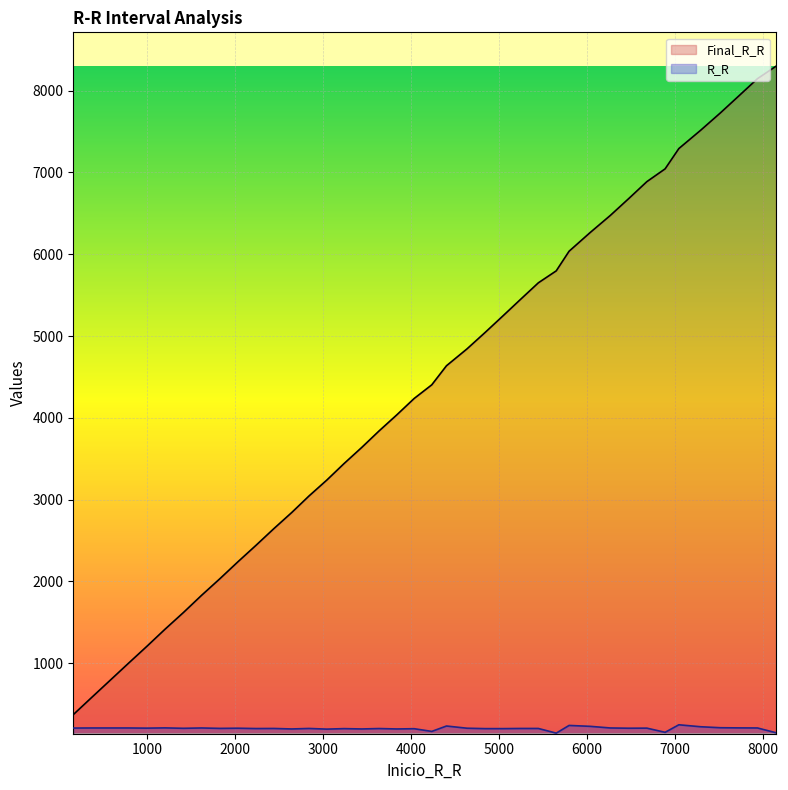

What is the total value across all series at 999?

1413